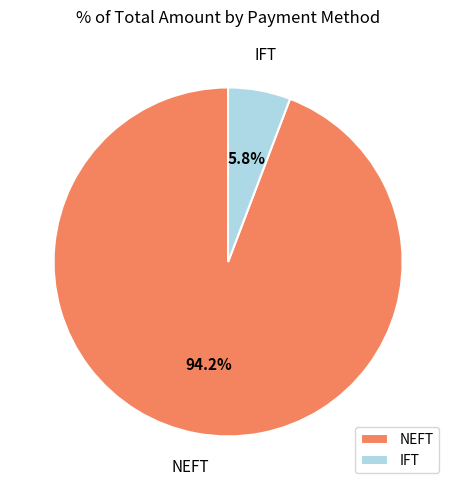

What is the smallest slice in the pie chart?

IFT